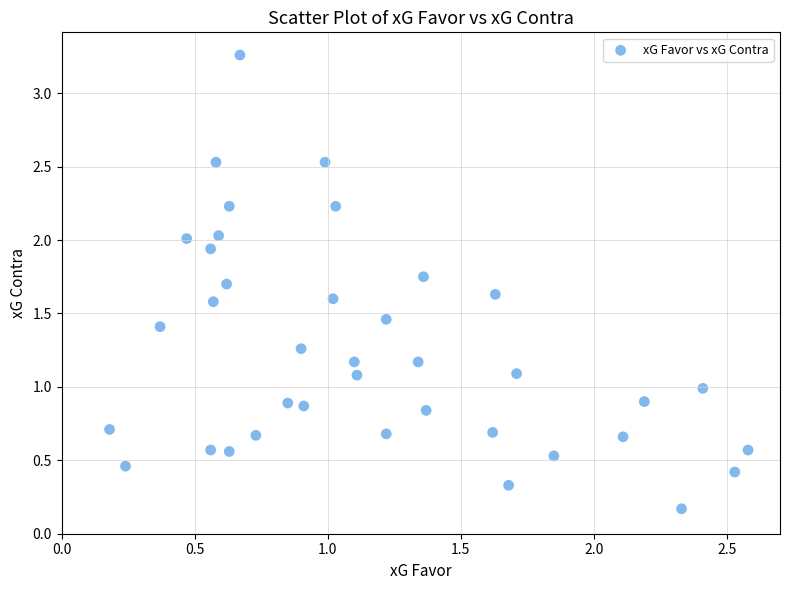

What is the range of Y values (max minus min)?

3.1